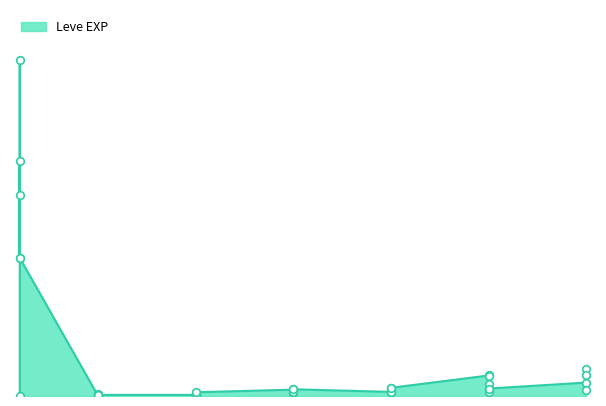

What is the ratio of the value at 25 to the value at 10?

6.7